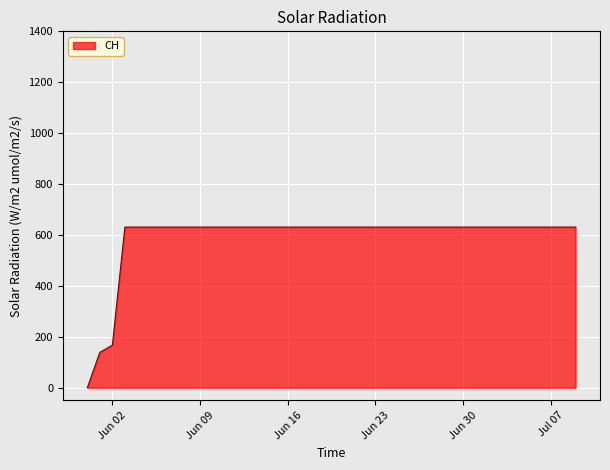

What is the greatest value displayed?

631